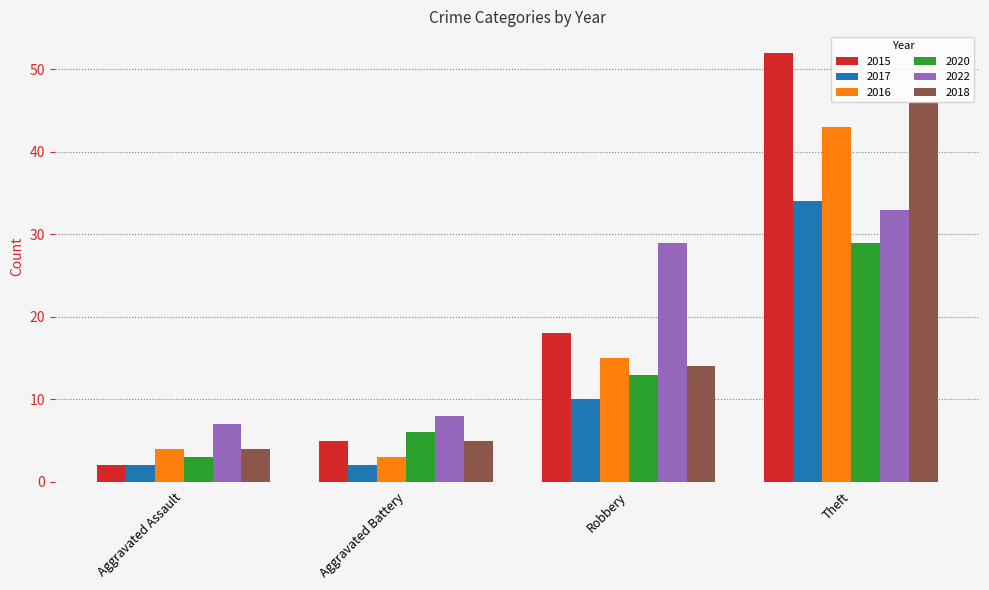

True or false: 2022 has a value of 7 at Aggravated Assault.

True